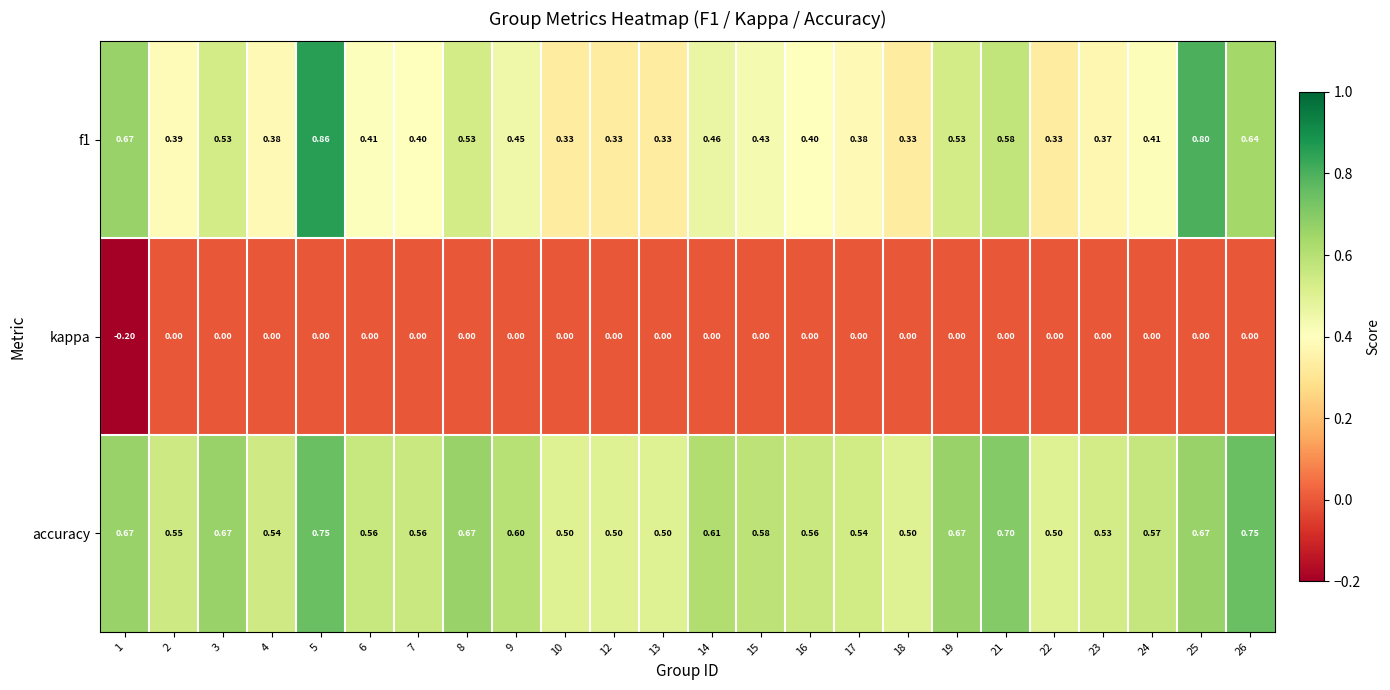

Is the value of f1 at 23 greater than the value of kappa at 9?

Yes